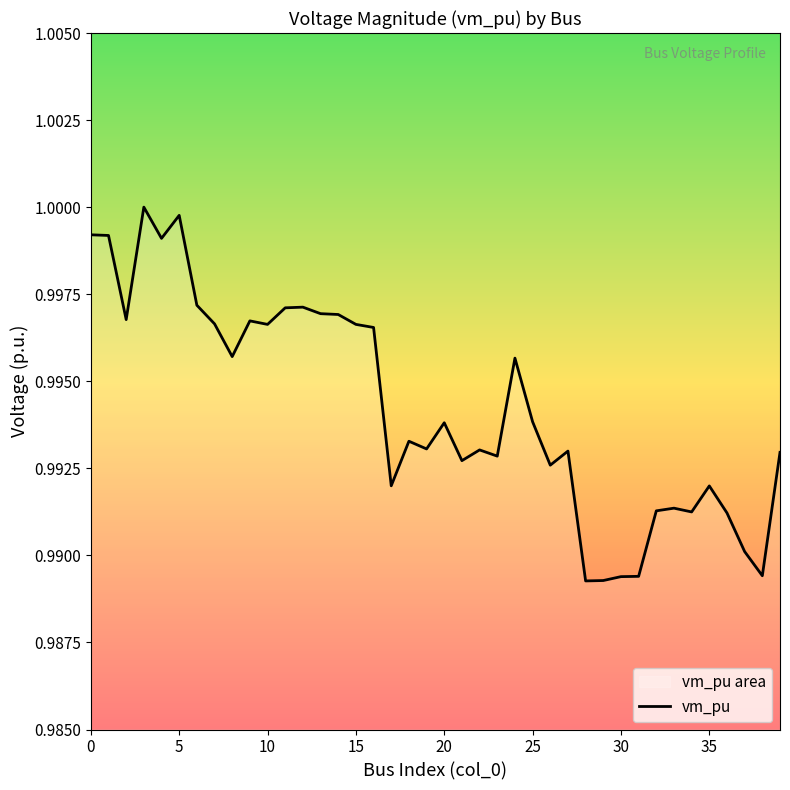

What is the average value?

1.0